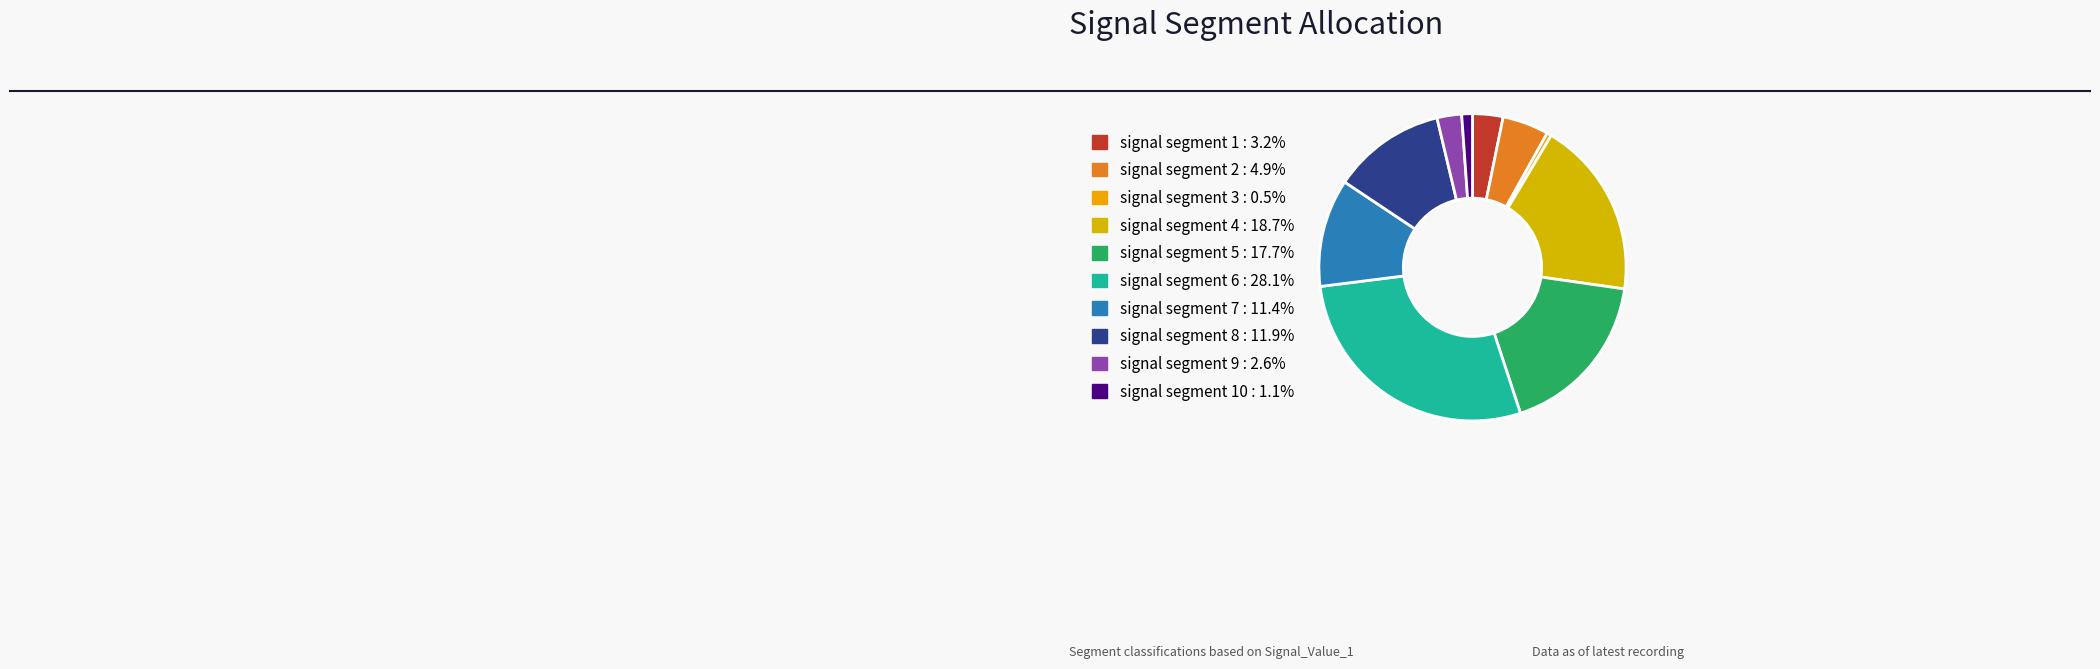

How many slices are in this pie chart?

10